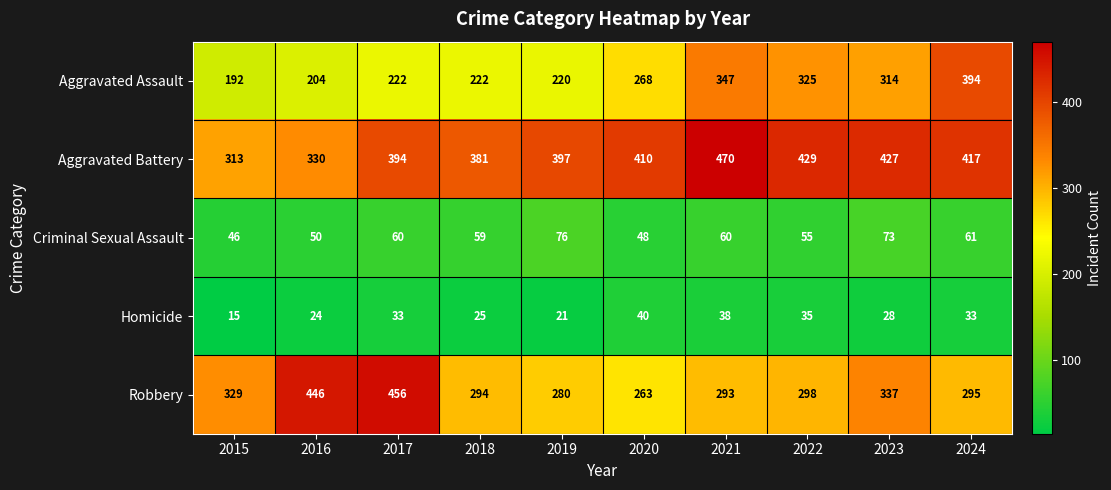

What is the sum of all Criminal Sexual Assault values?

588